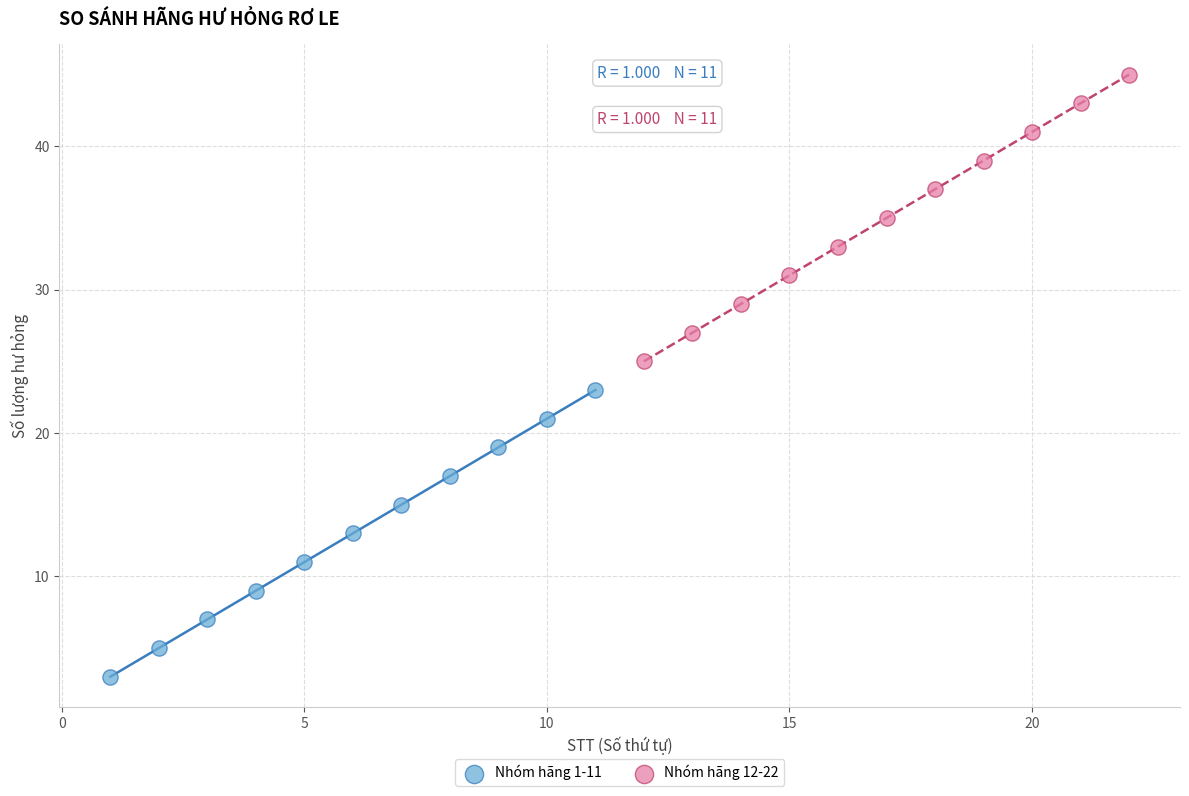

Which series contains the lowest Y value?

Nhóm hãng 1-11